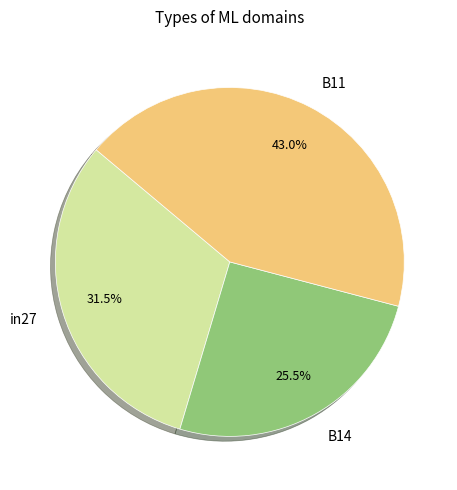

Between in27 and B11, which is larger?

B11